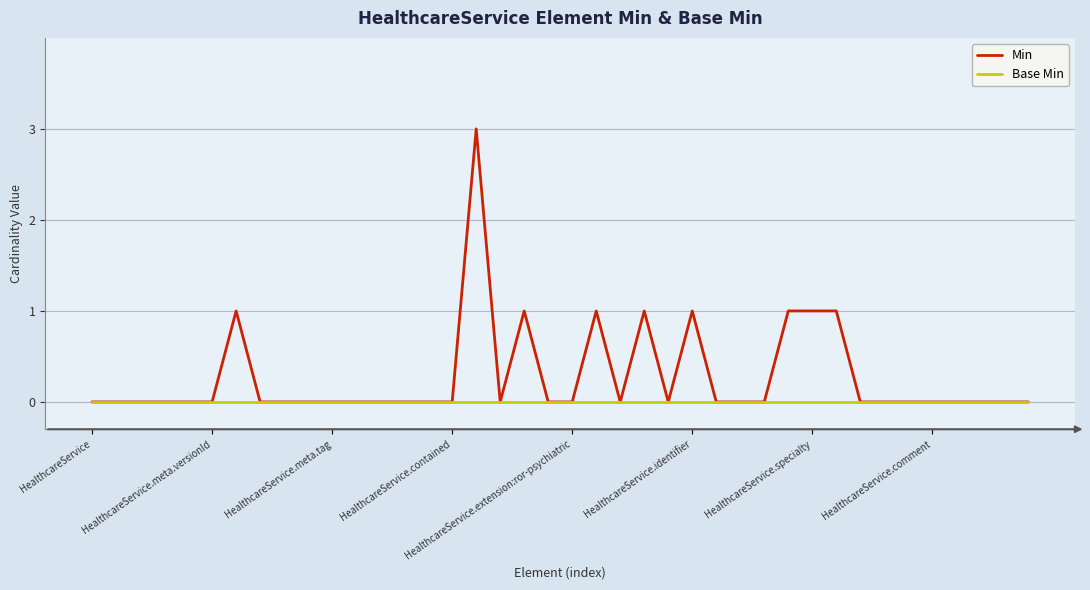

Which series has the largest range (max minus min)?

Min